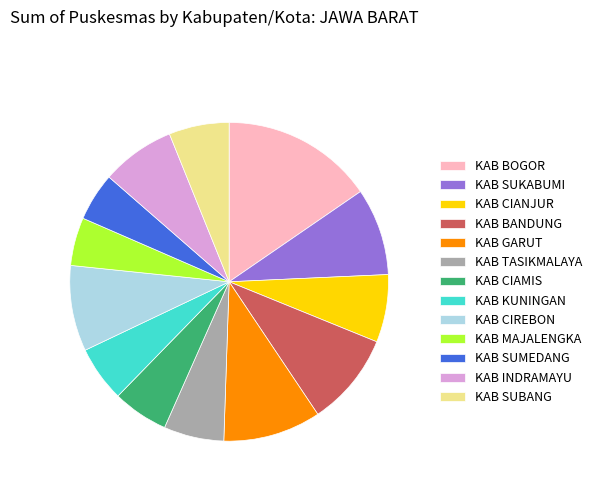

Count the number of slices in the pie.

13